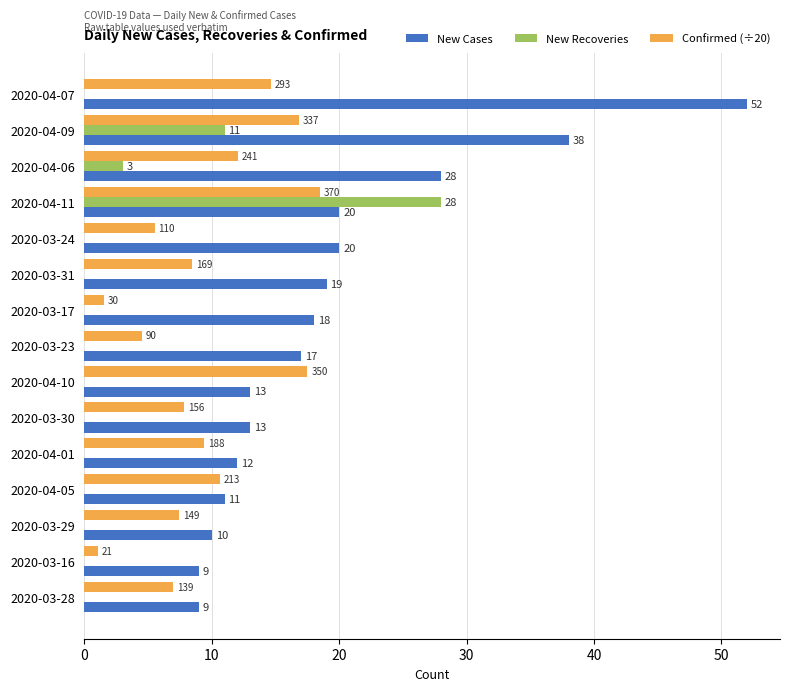

The value of Confirmed (÷20) at 2020-03-28 is 4.4. True or false?

False